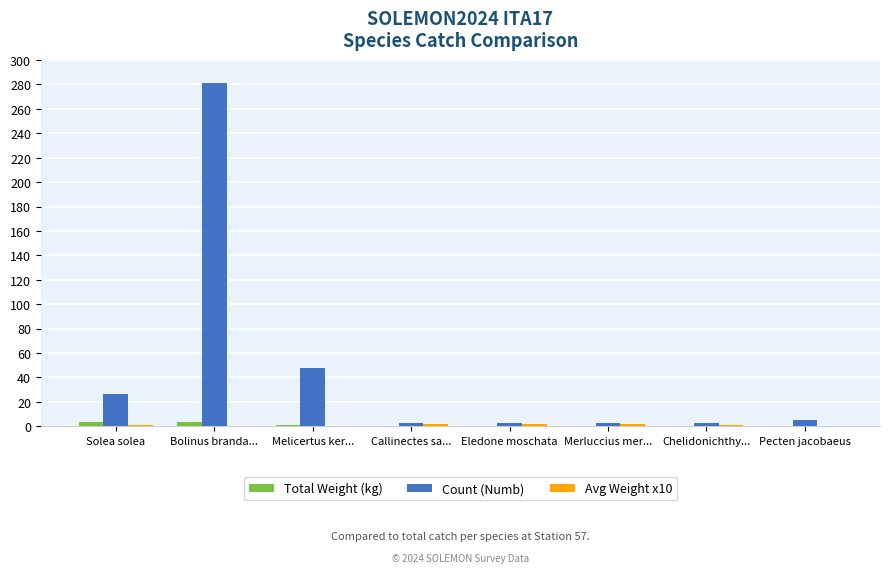

Which series changed the most between Melicertus ker... and Callinectes sa...?

Count (Numb)